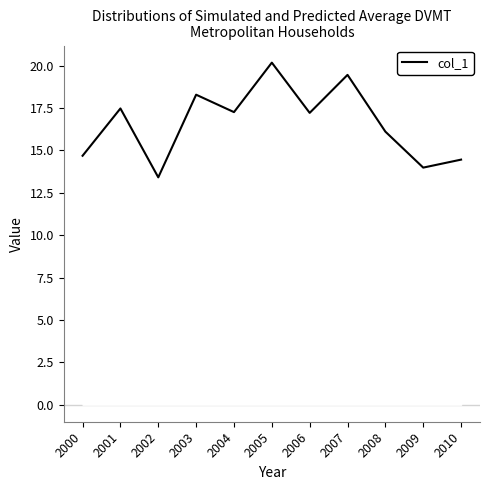

Is it true that the value at 2004 is 17.3?

True